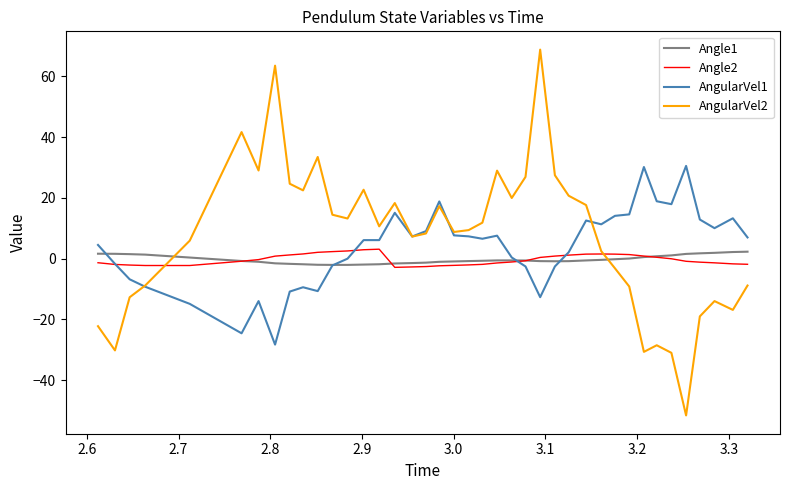

Which series has the widest spread of values?

AngularVel2